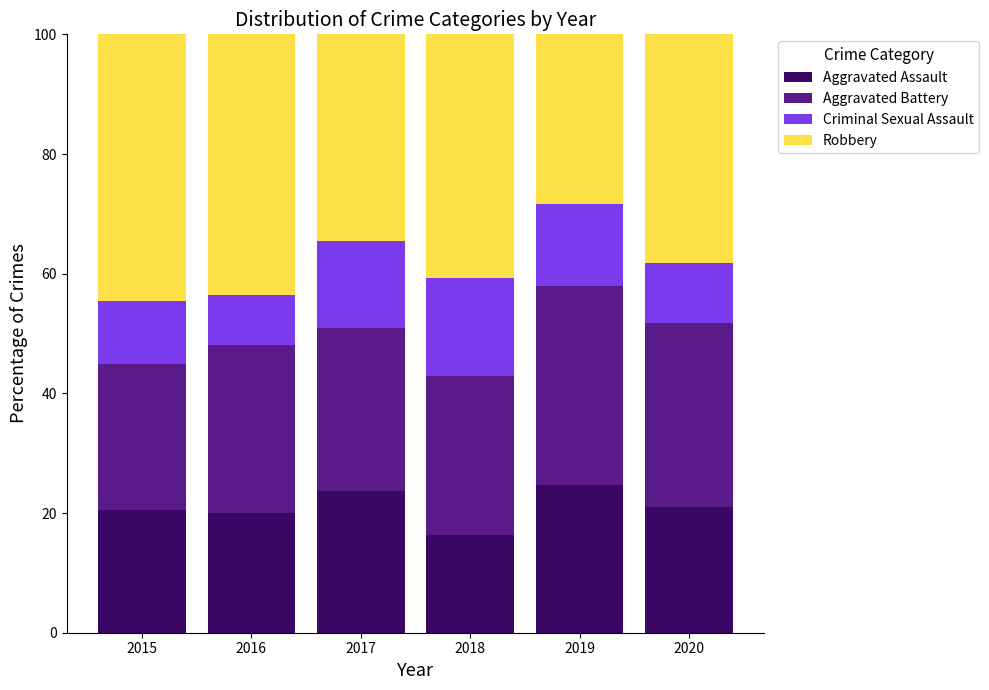

What is the sum of the Aggravated Assault values at 2020 and 2018?

37.3